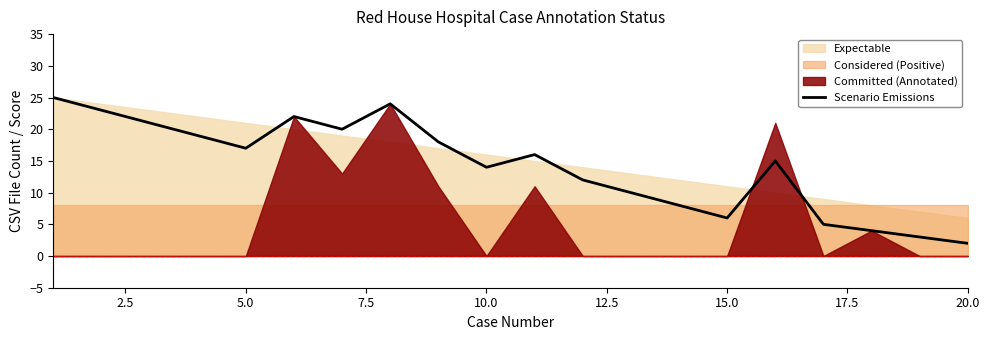

What is the highest value of the Scenario Emissions series?

25